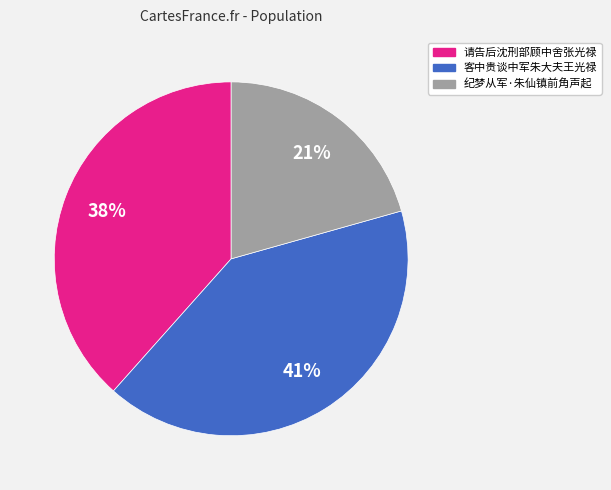

Is there a majority slice in this chart?

No